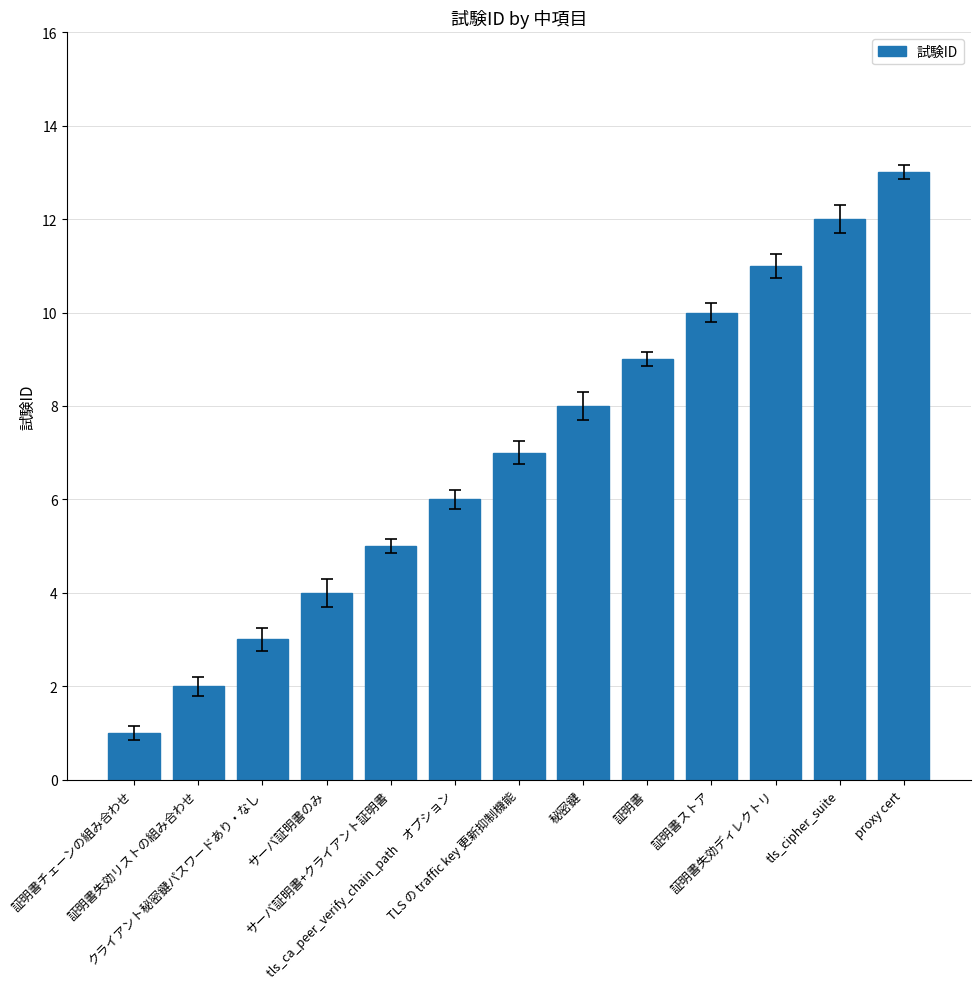

What is the difference between the values at TLS の traffic key 更新抑制機能 and 証明書チェーンの組み合わせ?

6